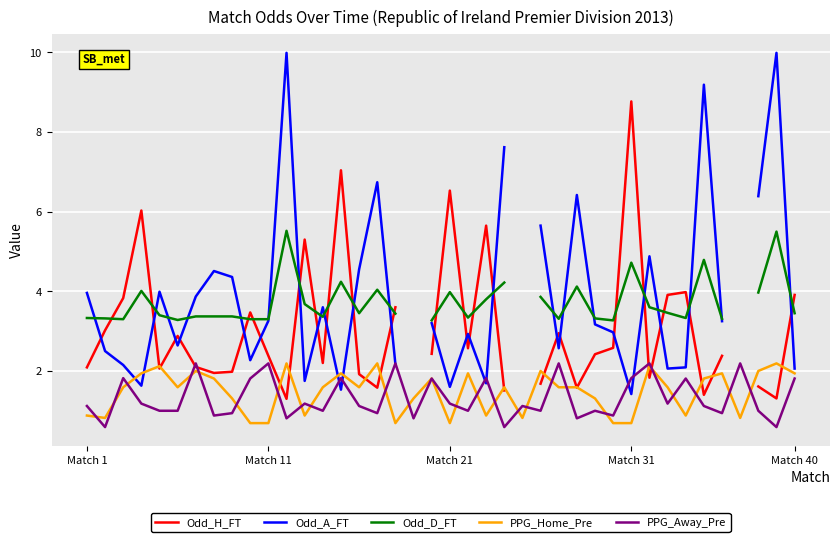

The value of PPG_Away_Pre at 29 is 0.5. True or false?

False